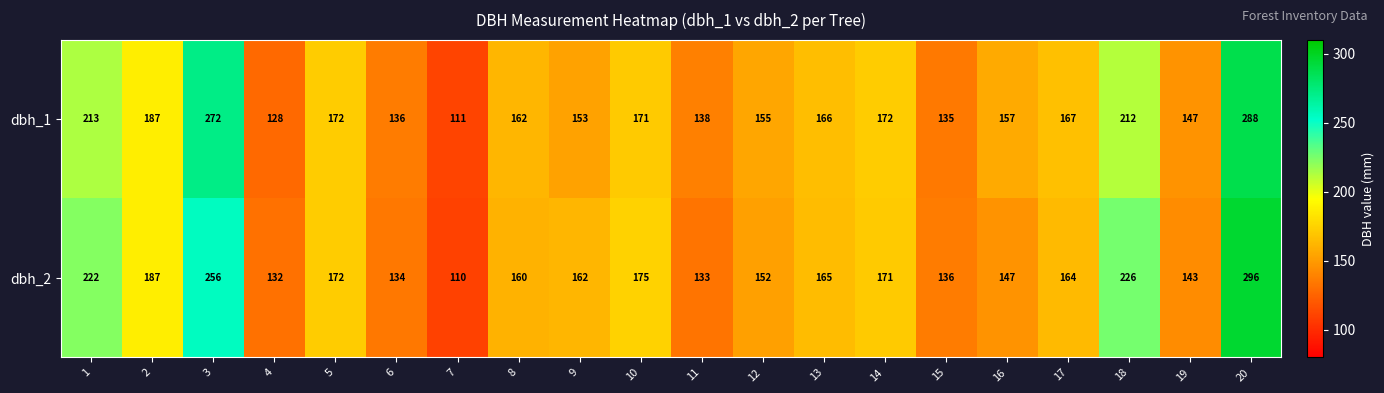

What is the spread (max minus min) of values at 4?

4